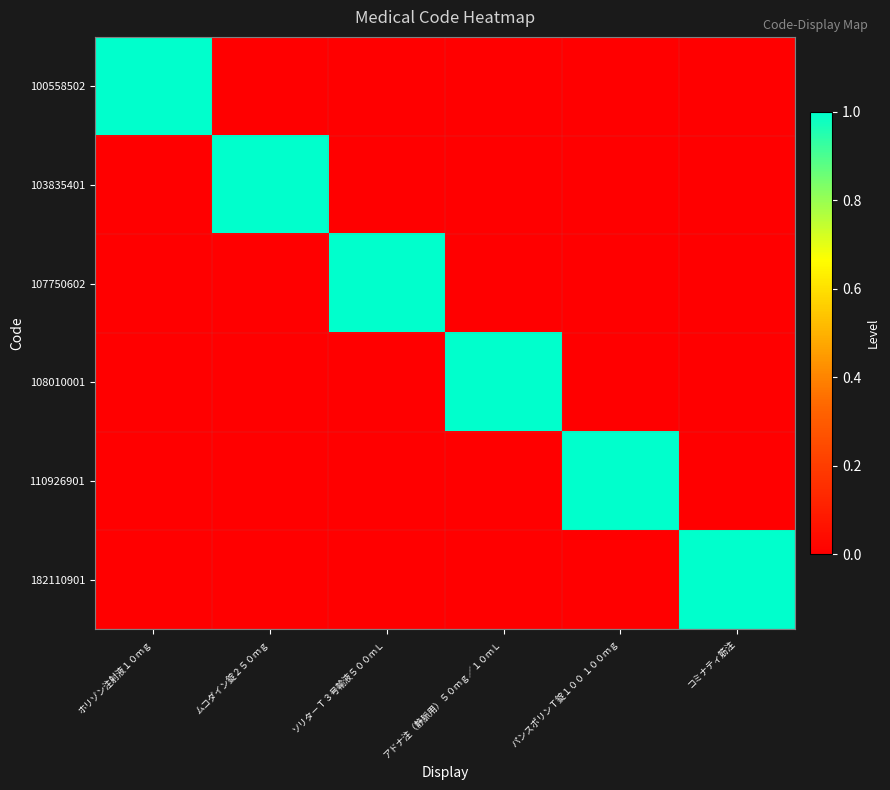

Between ムコダイン錠２５０ｍｇ and アドナ注（静脈用）５０ｍｇ／１０ｍＬ, which is larger?

ムコダイン錠２５０ｍｇ